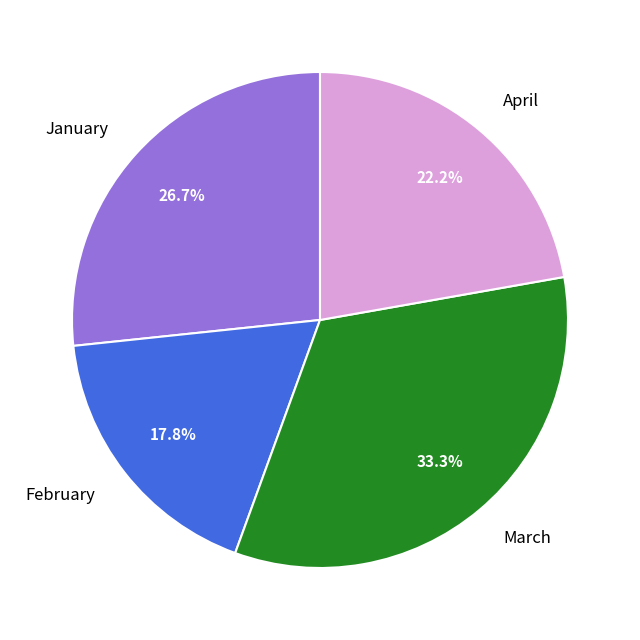

The January slice represents 27% of the pie. True or false?

True